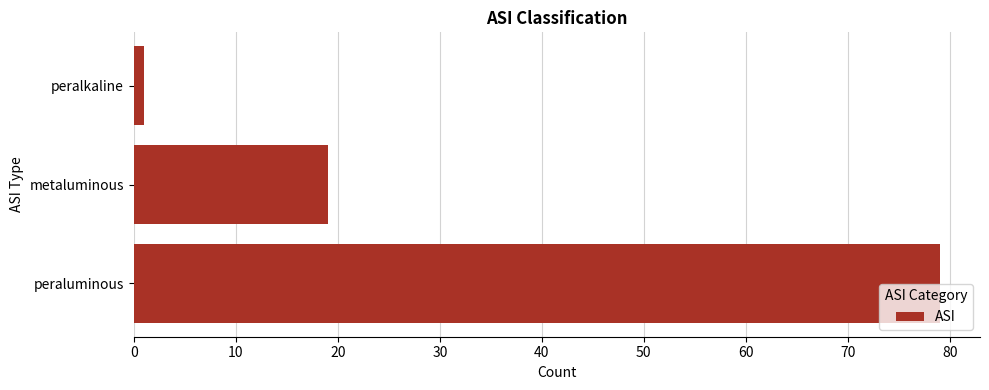

What is the difference between the second highest and minimum values?

18